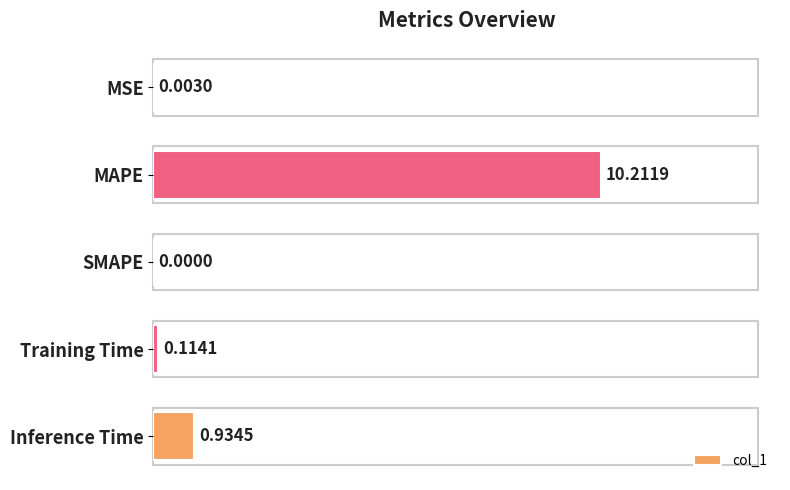

At which category does the chart reach its peak across all series?

MAPE